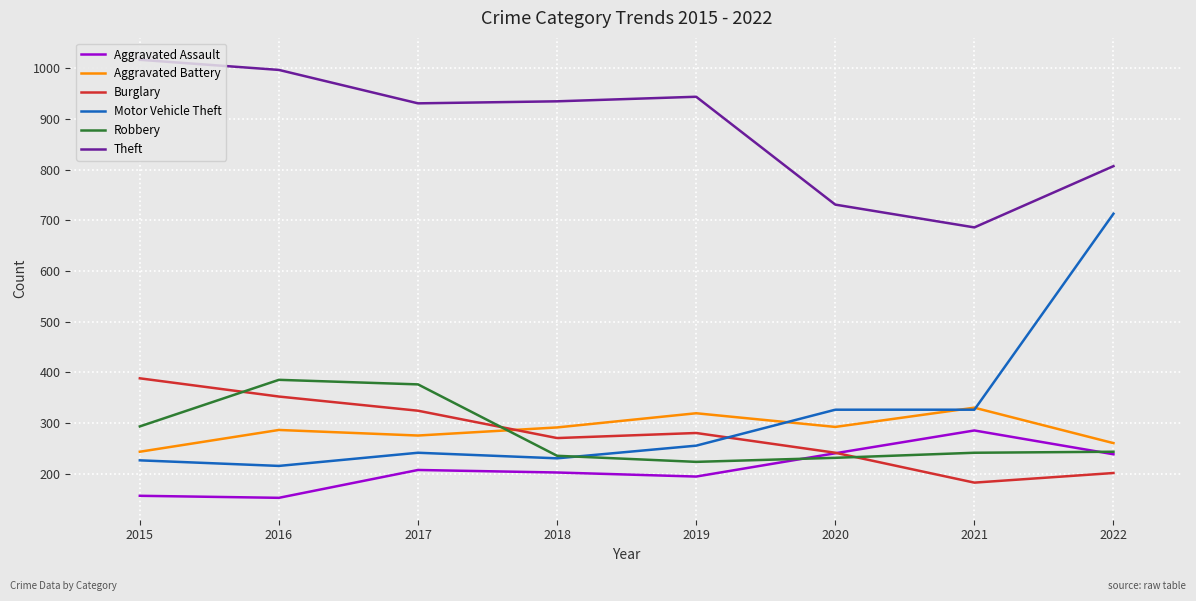

True or false: Motor Vehicle Theft has a value of 226 at 2015.

True